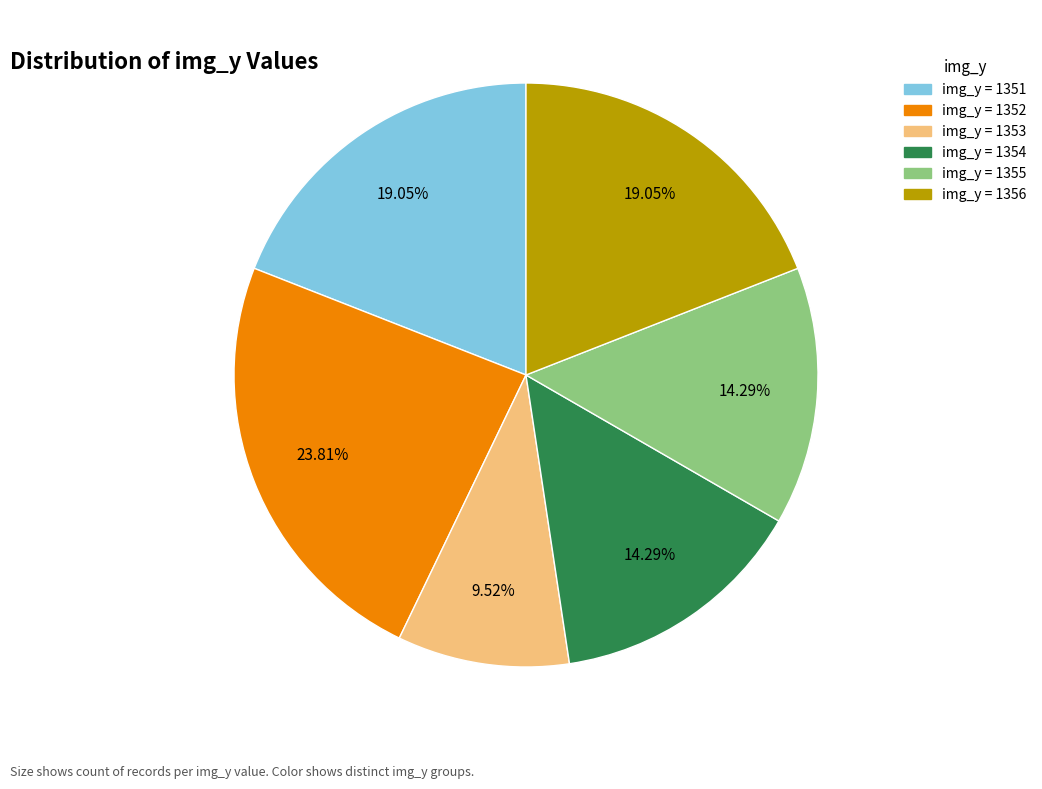

Is there a majority slice in this chart?

No